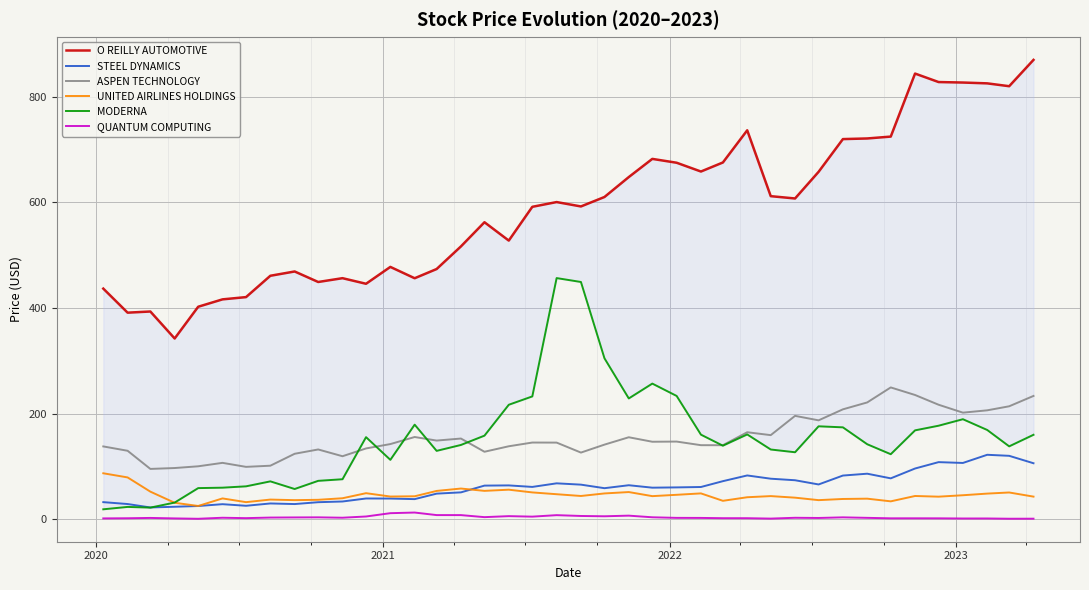

What is the maximum value for UNITED AIRLINES HOLDINGS?

87.3